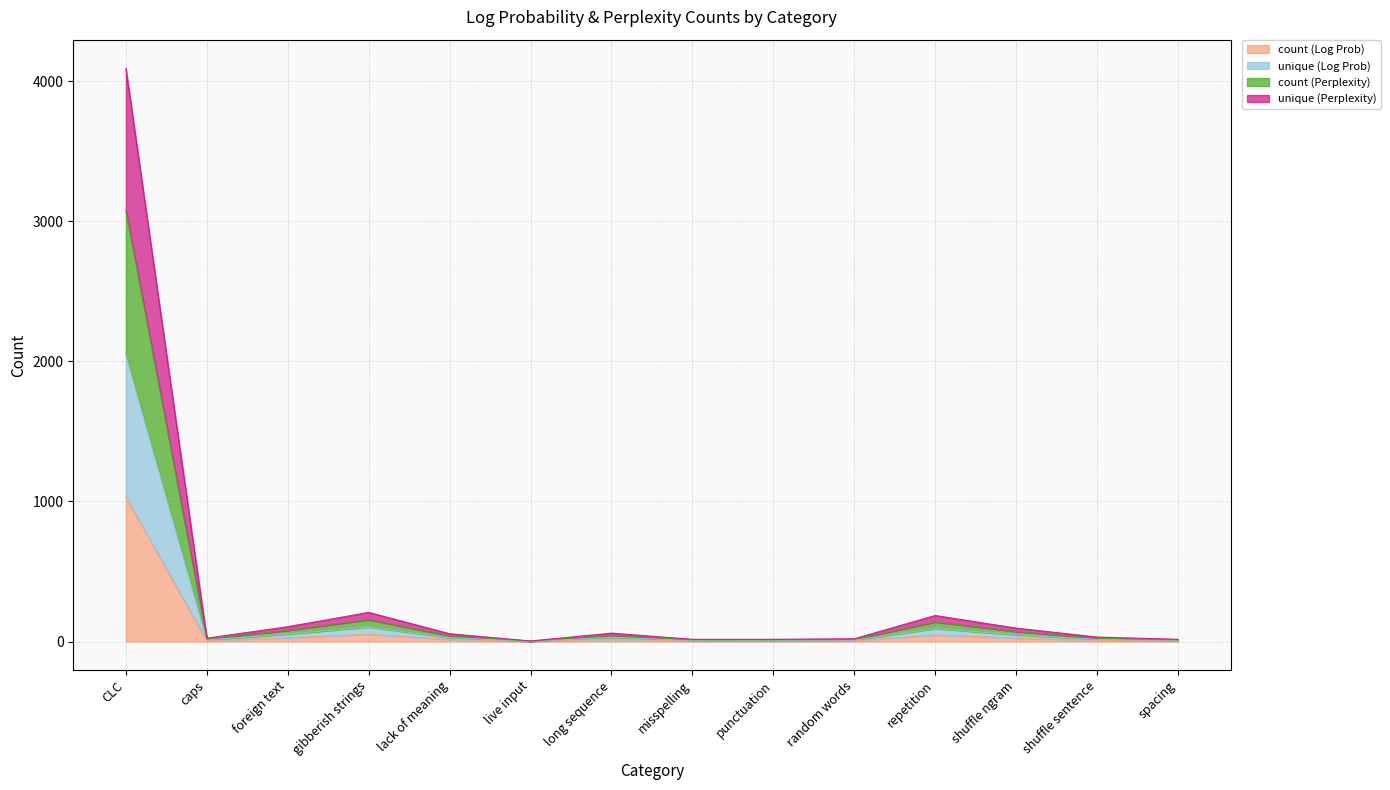

How many lines are shown in the chart?

4